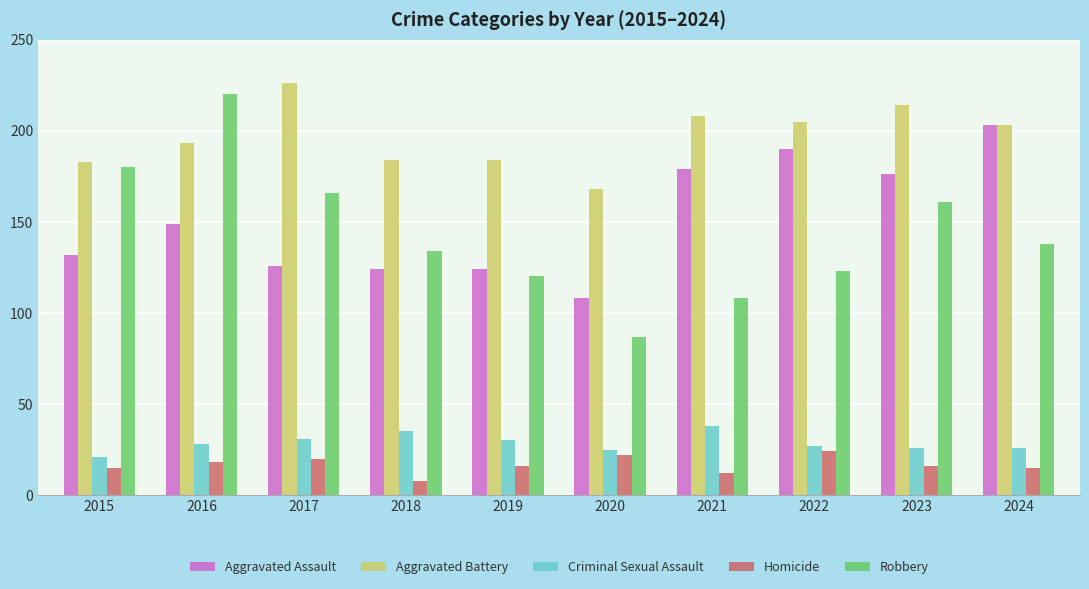

Which series has the largest total across all categories?

Aggravated Battery